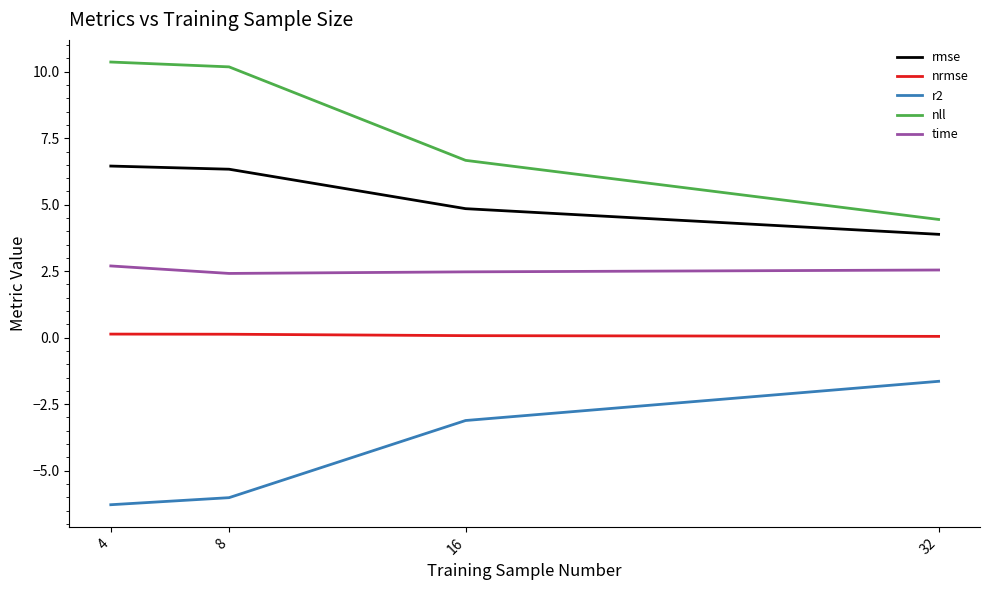

What is the minimum value shown in the chart?

-6.3